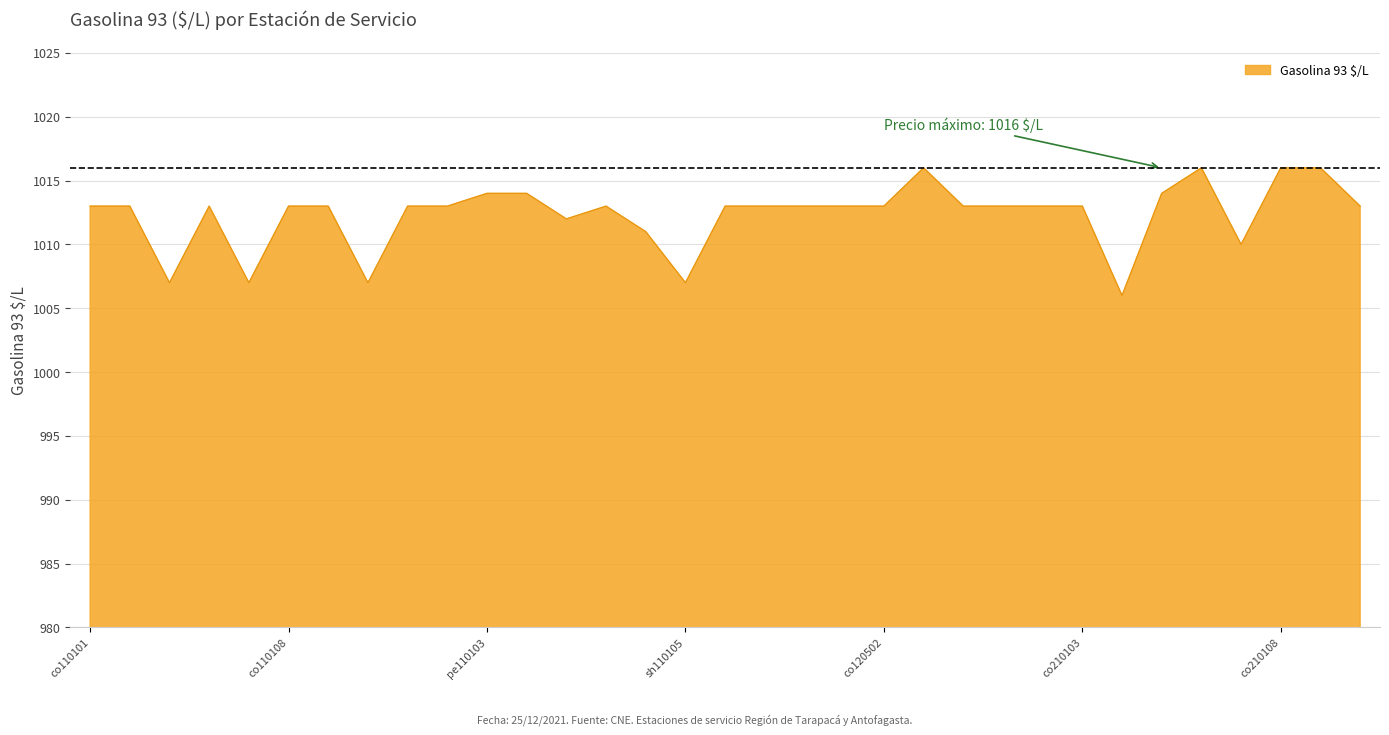

How many distinct data groups are displayed?

1